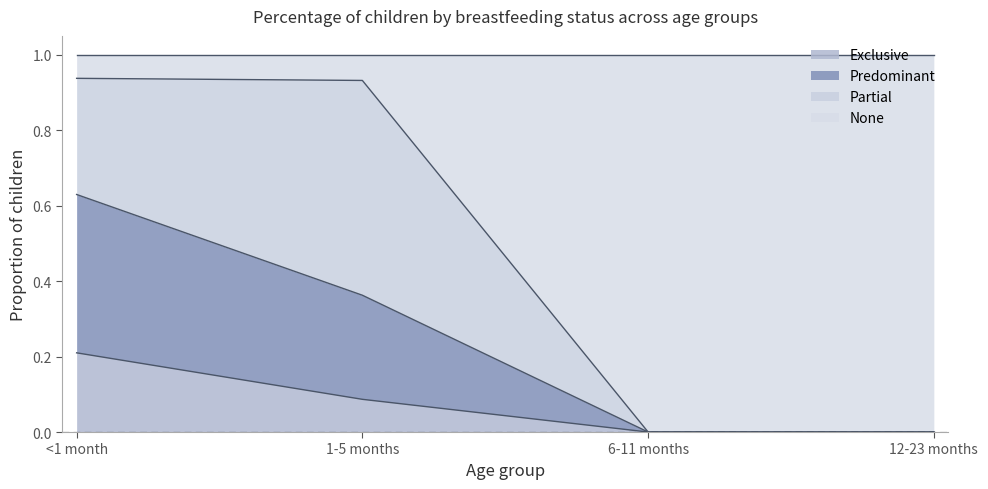

What is the total value across all series at 6-11 months?

1.0